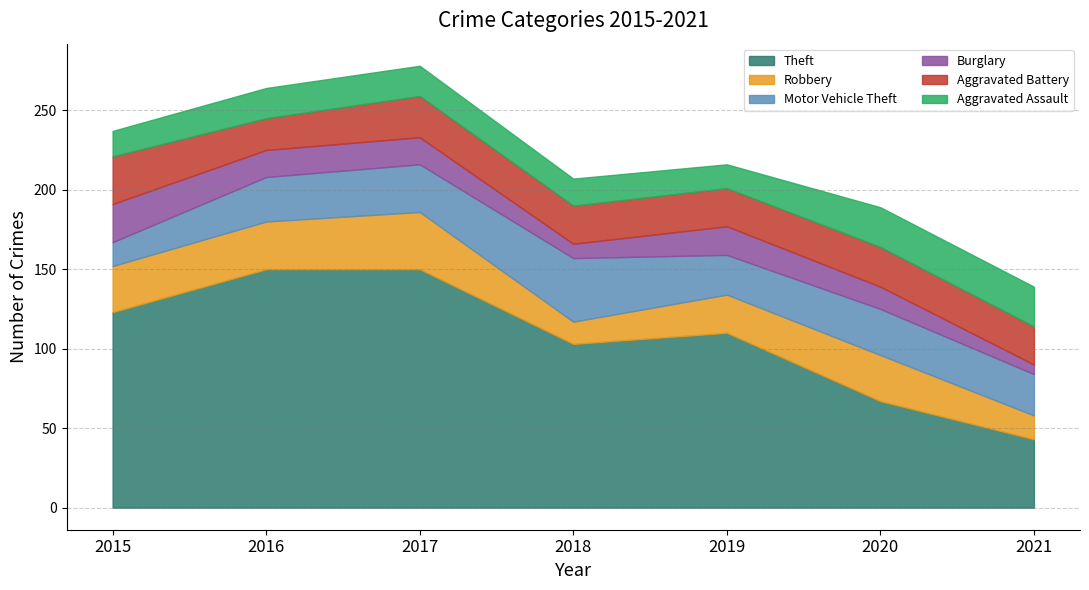

The value of Burglary at 2015 is 24. True or false?

True